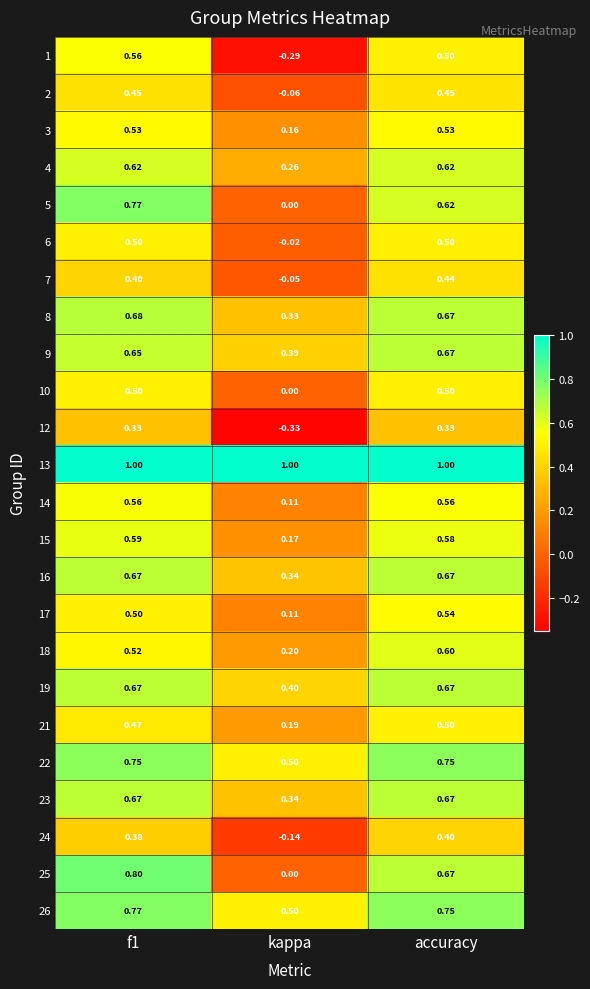

Which category has the lowest value across all series?

kappa